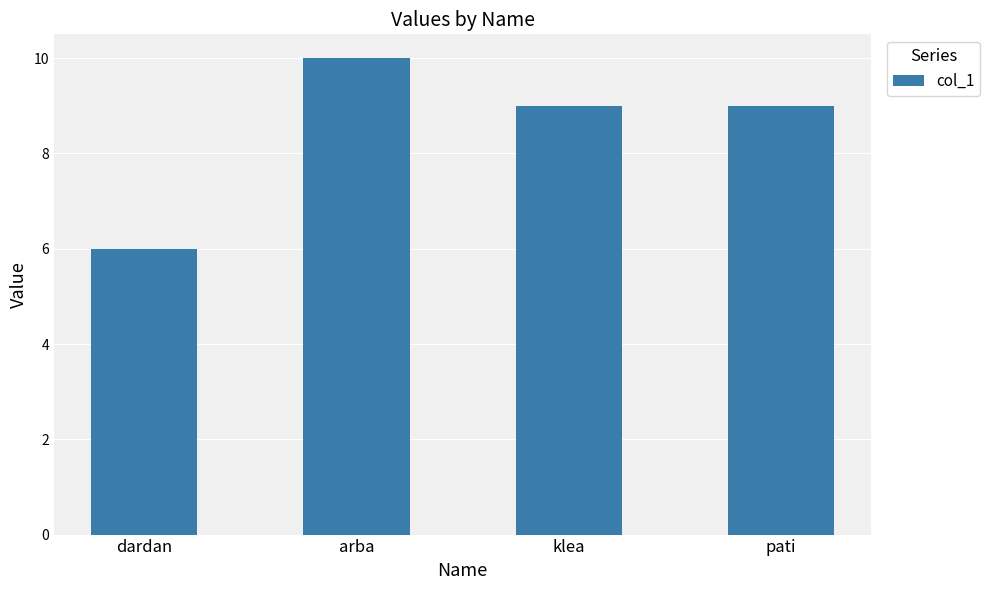

Are the bars grouped side by side (vs. stacked)?

No